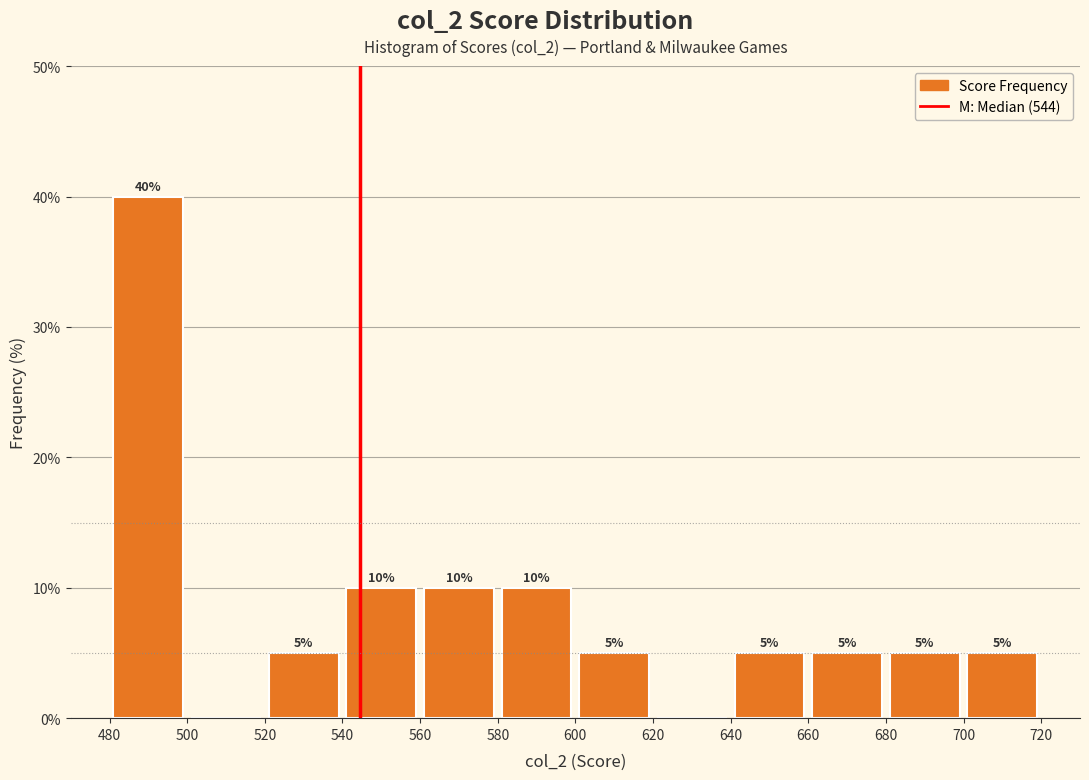

Over which range of the x-axis is the bar tallest?

480 to 500